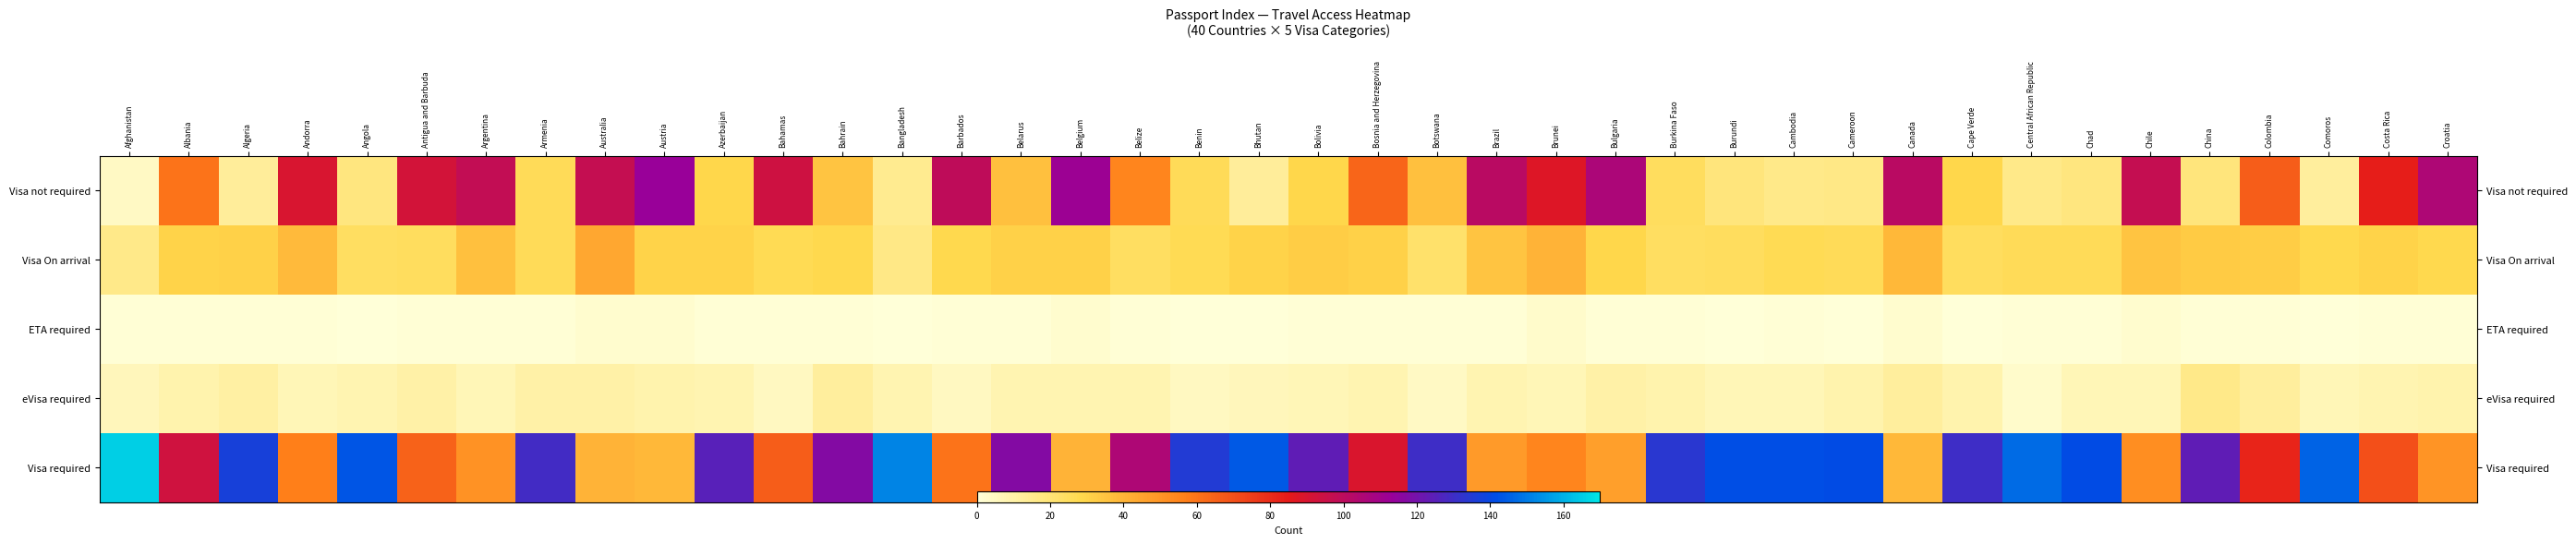

How many data points in Visa not required are above 36?

19